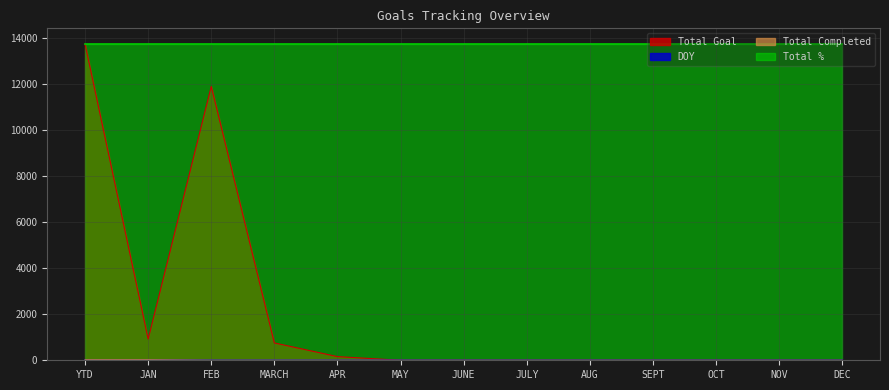

At how many categories does at least one series exceed 4689?

13